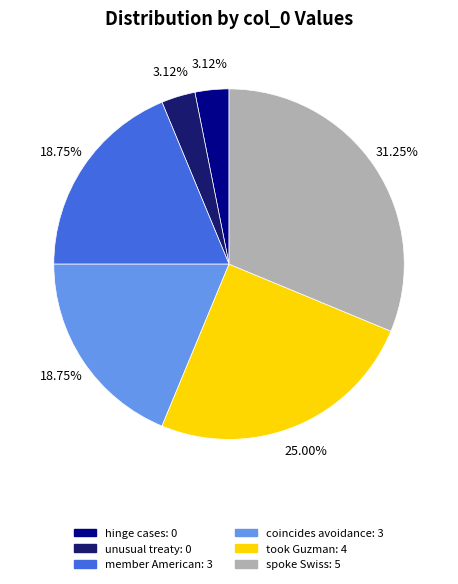

Between hinge cases and member American, which is larger?

member American